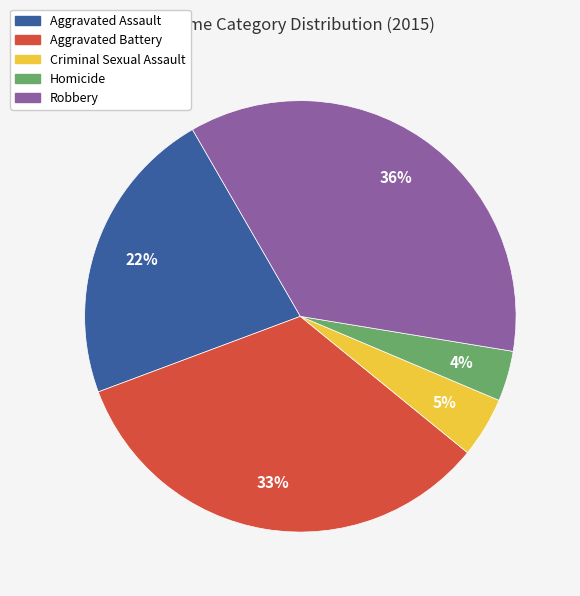

Which slice is the smallest?

Homicide